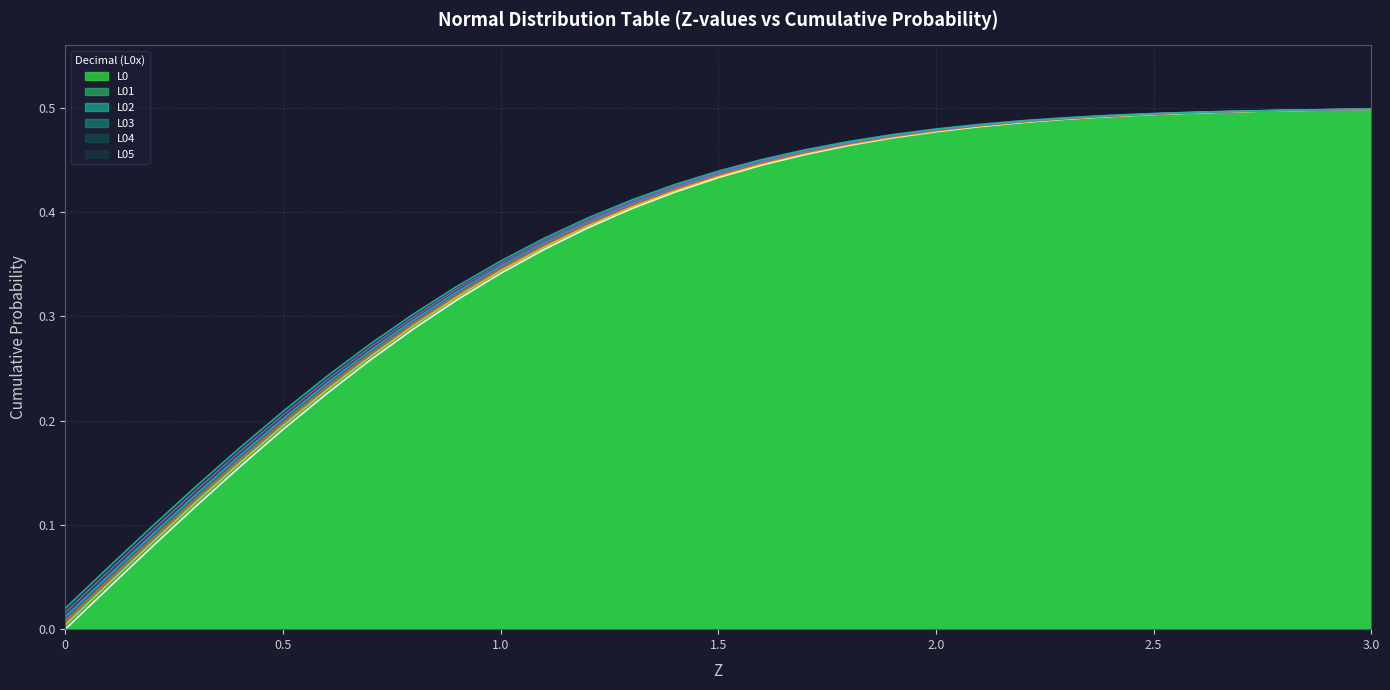

True or false: L05 (line) has more than 2 points higher than both neighbors.

False